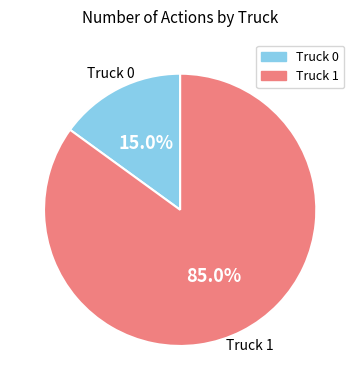

To the nearest percent, what is the difference between the Truck 0 and Truck 1 slice percentages?

70%